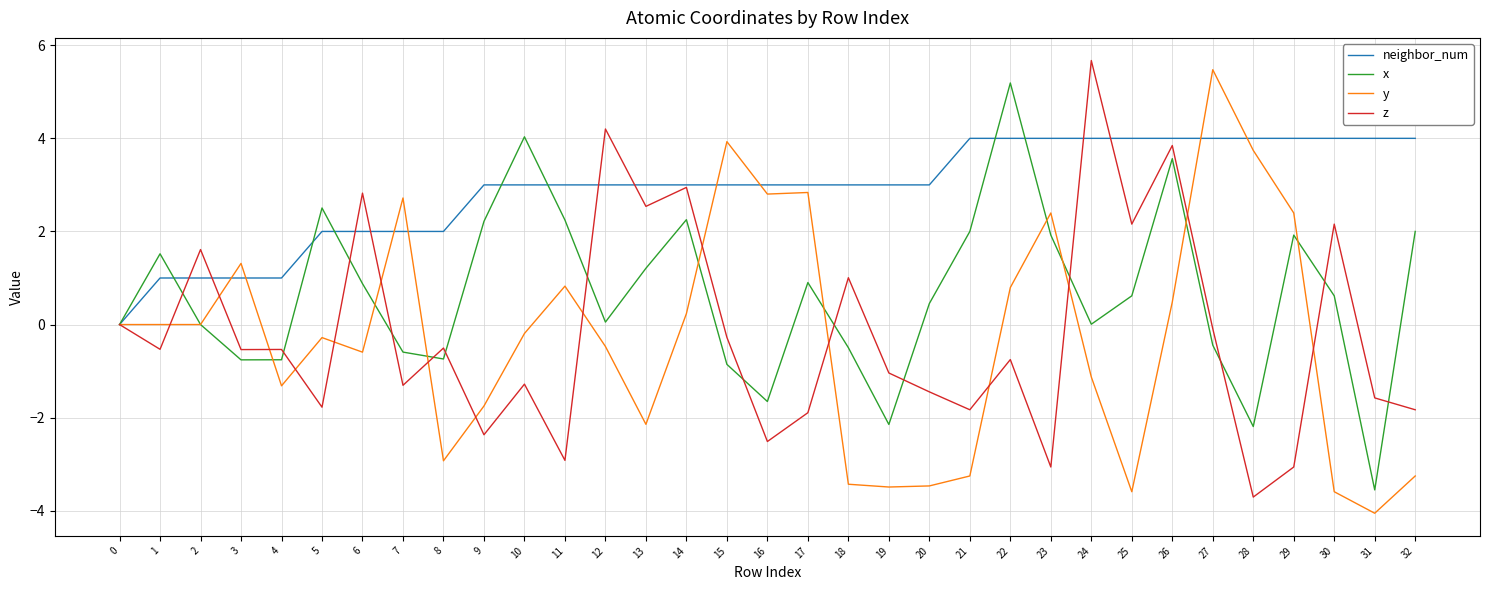

What is the difference between the highest and lowest values at 24?

6.8